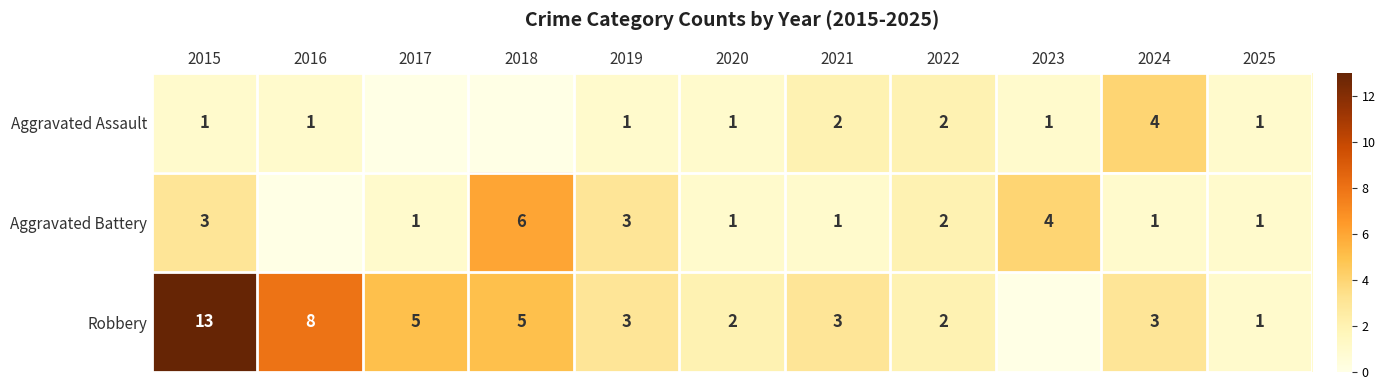

Between 2022 and 2021, which is larger?

2022